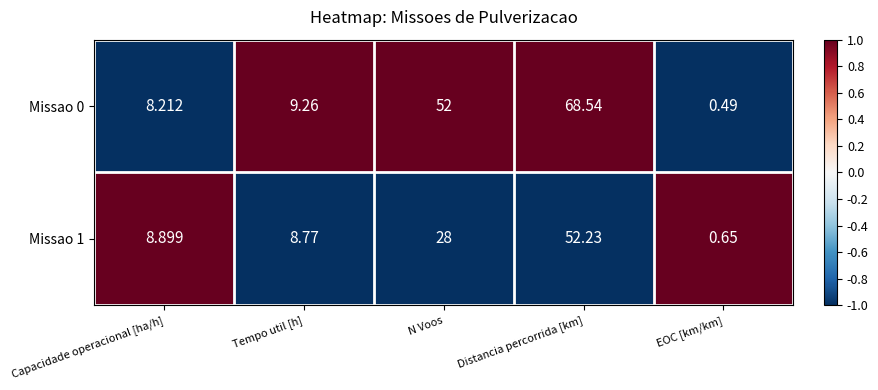

Rank the categories by Missao 0 value from highest to lowest.

Distancia percorrida [km], N Voos, Tempo util [h], Capacidade operacional [ha/h], EOC [km/km]